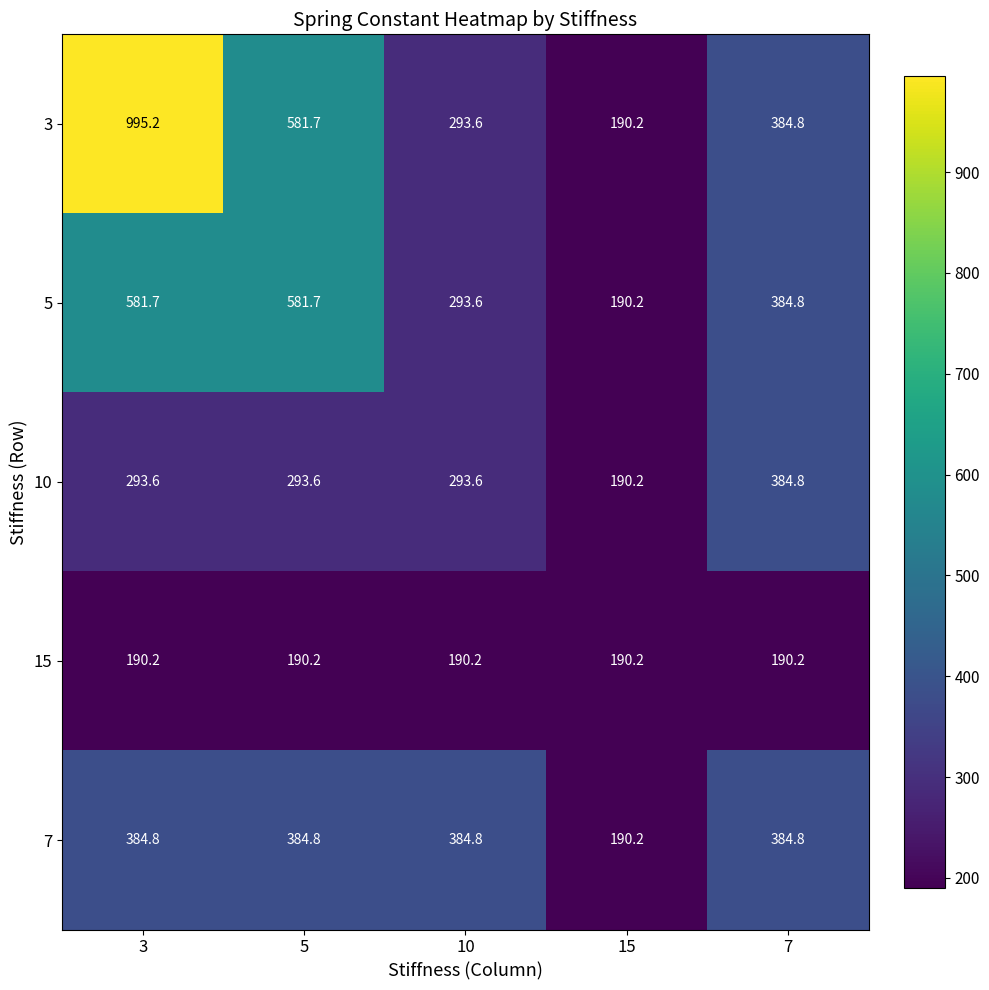

Reading left to right, extract all data points from this chart.

3: 995.2	581.7	293.6	190.2	384.8
5: 581.7	581.7	293.6	190.2	384.8
10: 293.6	293.6	293.6	190.2	384.8
15: 190.2	190.2	190.2	190.2	190.2
7: 384.8	384.8	384.8	190.2	384.8